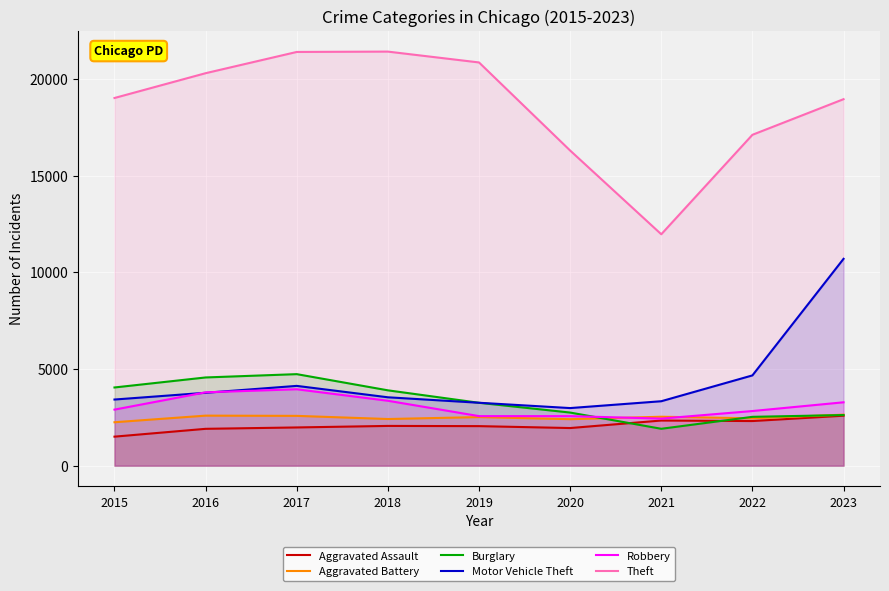

How many values in the Robbery series exceed 2898?

4